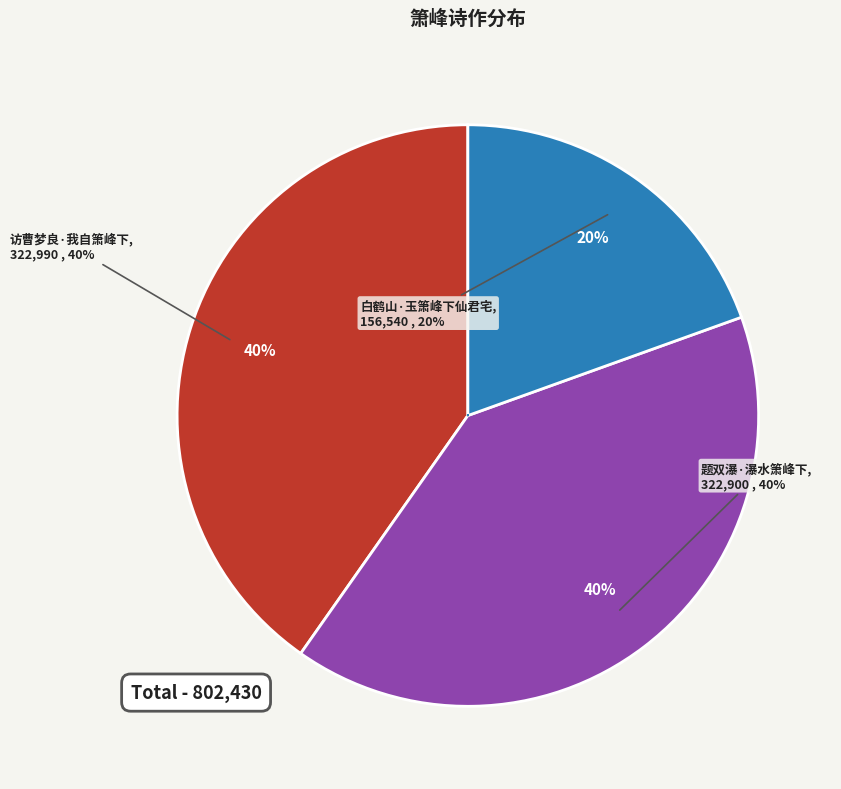

What percentage is the 白鹤山·玉箫峰下仙君宅 slice, to the nearest percent?

20%